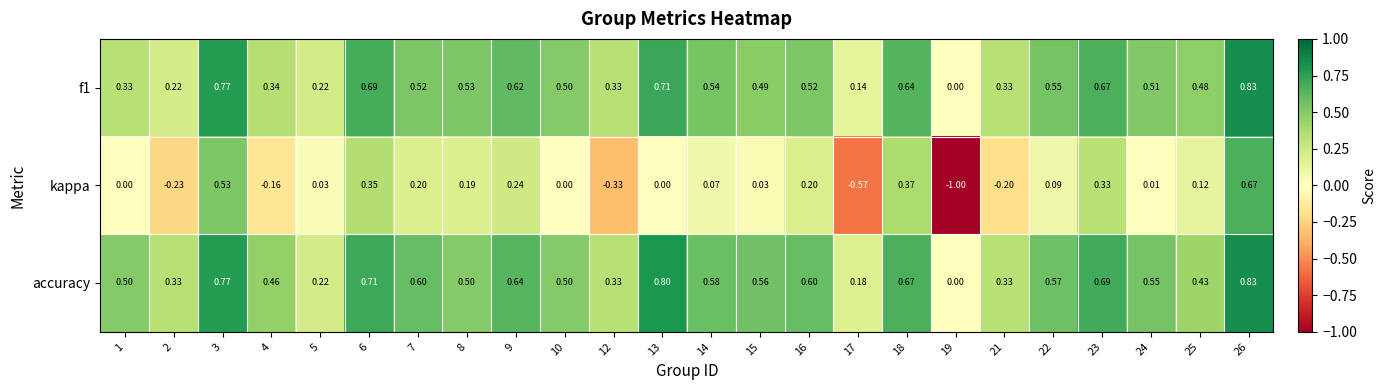

Is the value of accuracy at 2 greater than the value of kappa at 15?

Yes